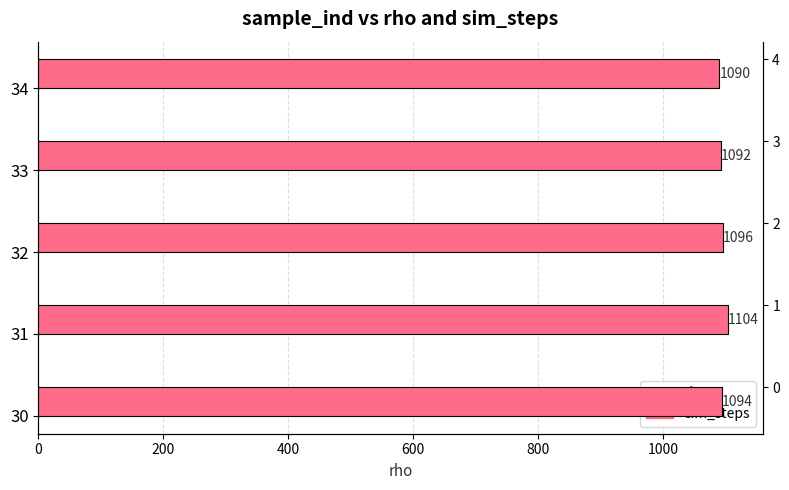

What is the minimum value for sim_steps?

1090.0